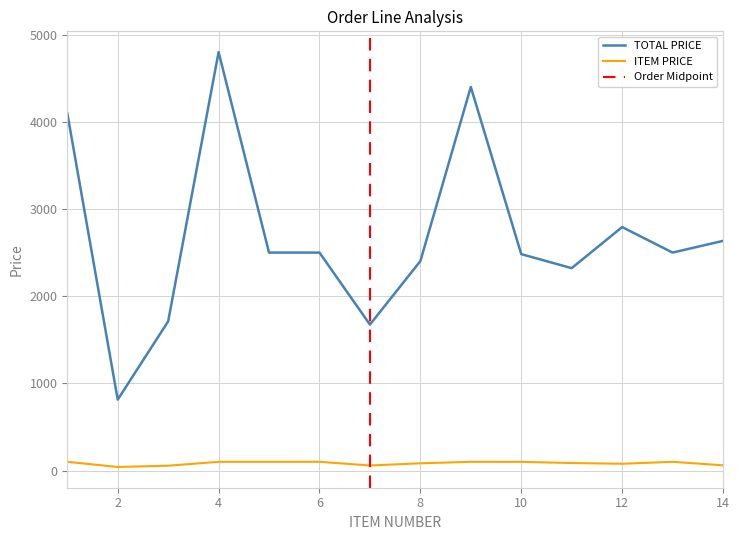

Does the chart have visible grid lines?

Yes